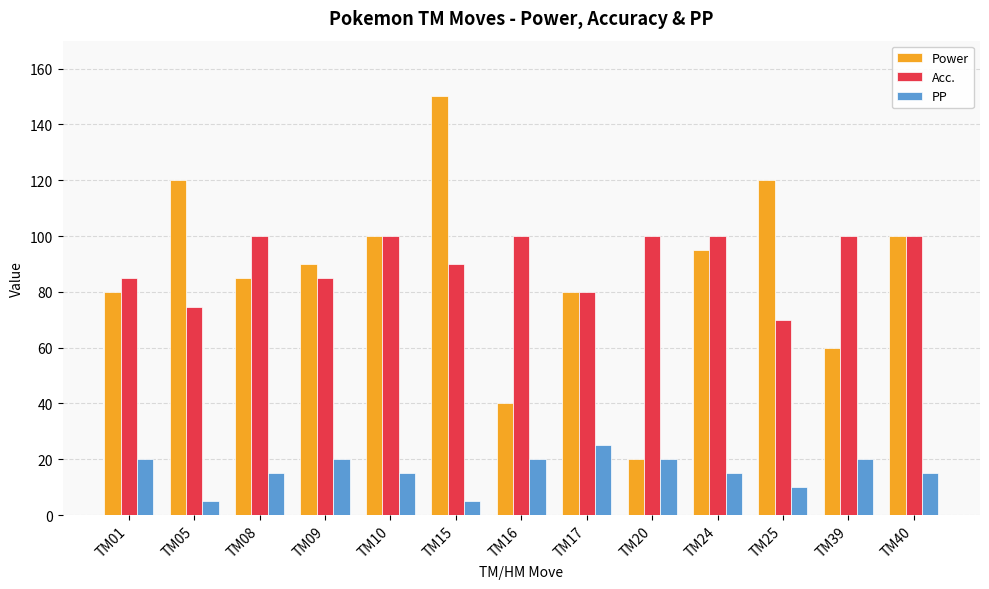

What is the difference between the second highest and minimum values in the PP series?

15.0